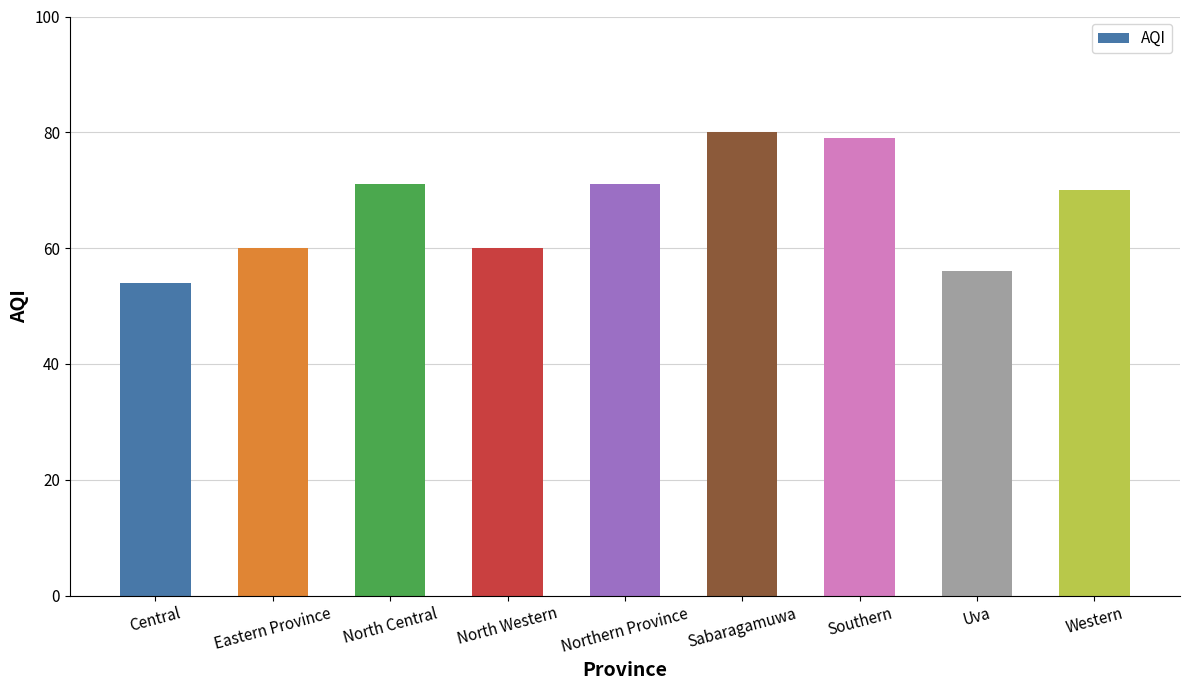

What is the sum of the values at North Western and Northern Province?

131